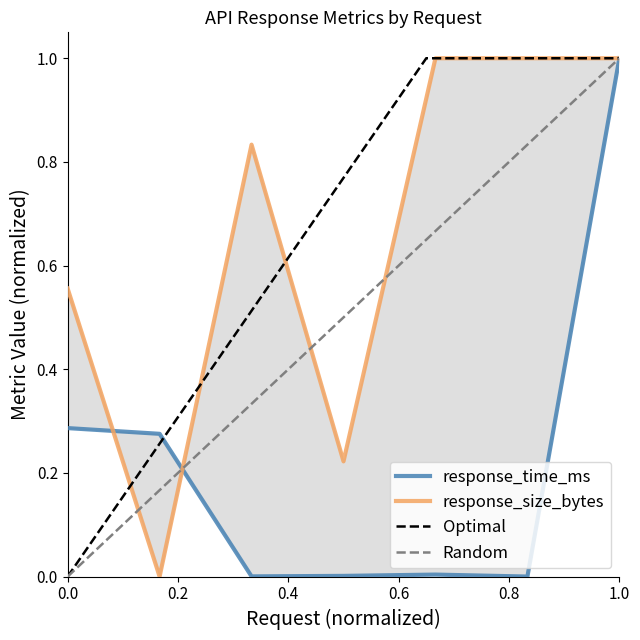

After their last crossing, which series has the higher values: response_time_ms or response_size_bytes?

response_size_bytes